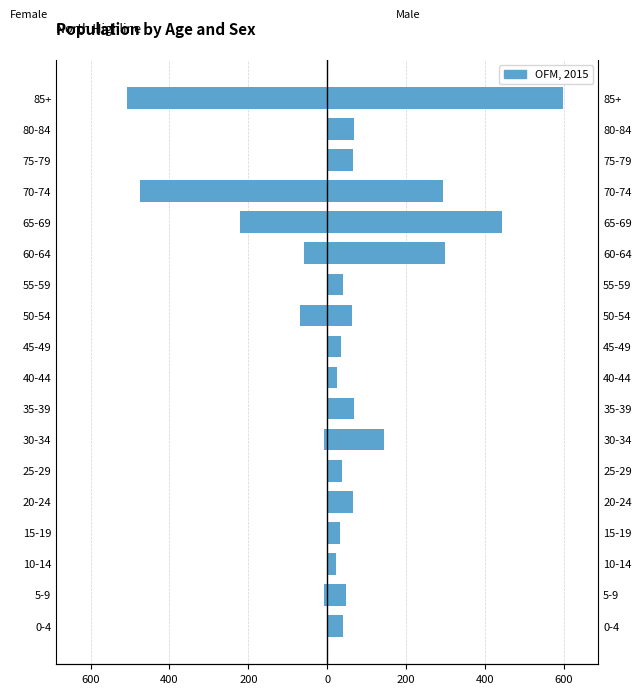

How many values are below 0?

7